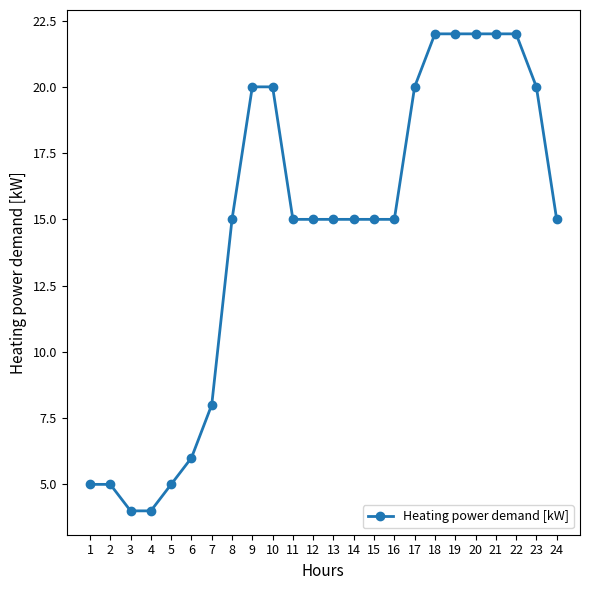

Reading right to left, transcribe all the data shown in this chart.

24=15	23=20	22=22	21=22	20=22	19=22	18=22	17=20	16=15	15=15	14=15	13=15	12=15	11=15	10=20	9=20	8=15	7=8	6=6	5=5	4=4	3=4	2=5	1=5